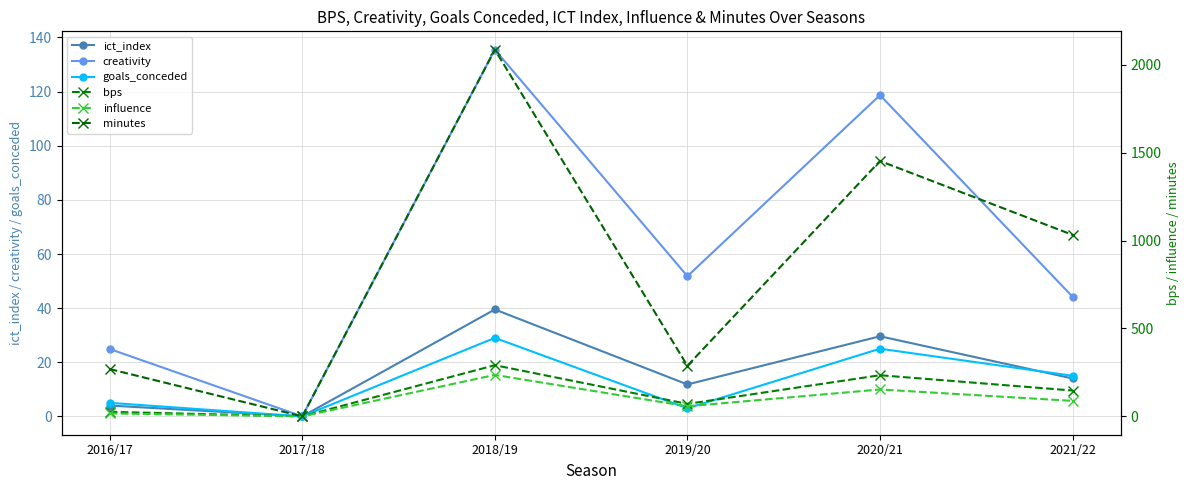

List the series in order of their peak value, lowest first.

goals_conceded, ict_index, creativity, influence, bps, minutes